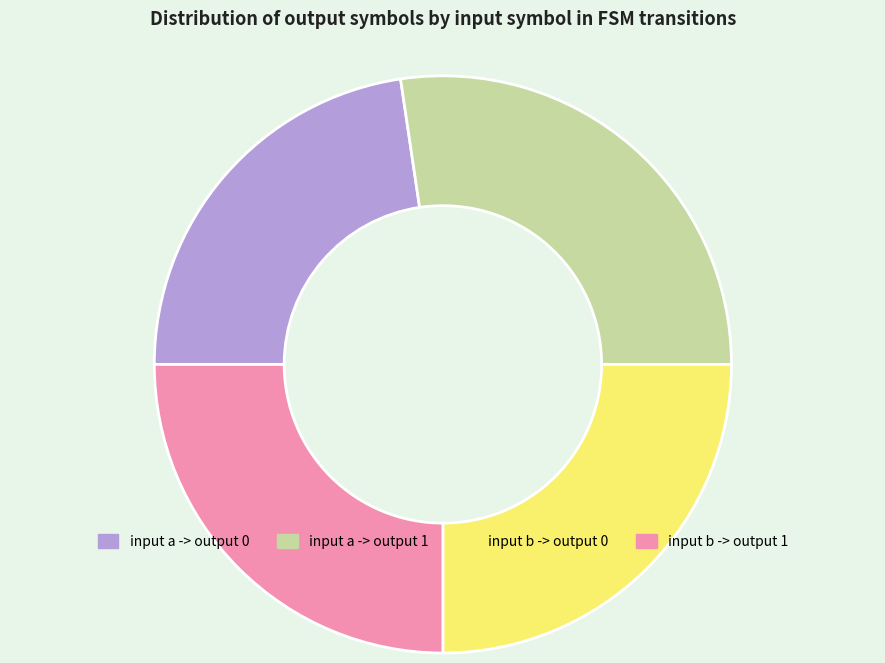

Do input a -> output 0 and input b -> output 1 together represent more than half of the pie?

No